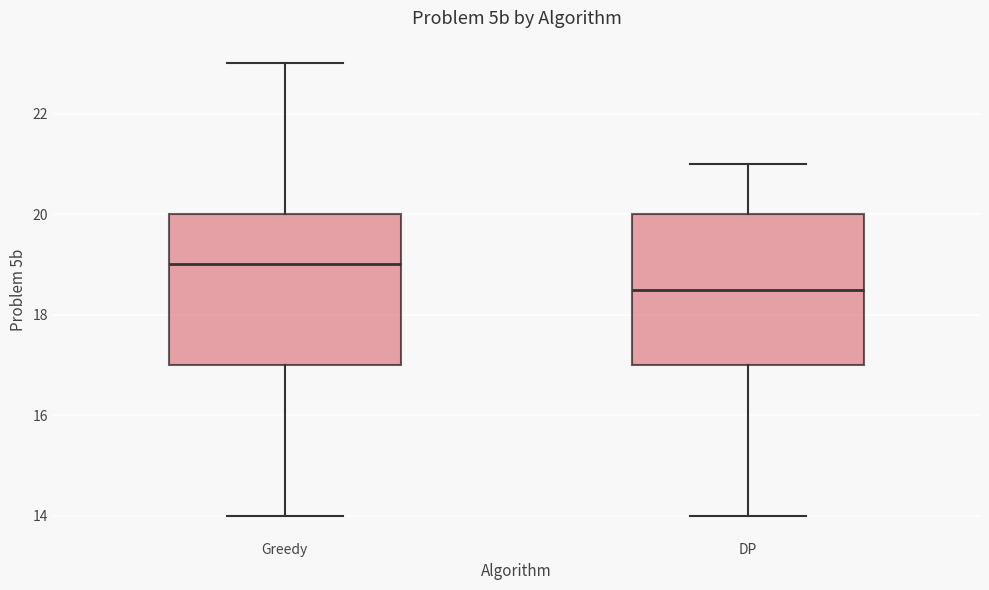

Reading left to right, read every box against the y-axis: the position of its median line, the range the box covers, and the ends of its whiskers. The values are not printed on the chart, so give them approximately, as read against the axis.

Greedy: median 19.0, box 17.0 to 20.0, whiskers 14.0 to 23.0
DP: median 18.6, box 17.0 to 20.0, whiskers 14.0 to 21.0